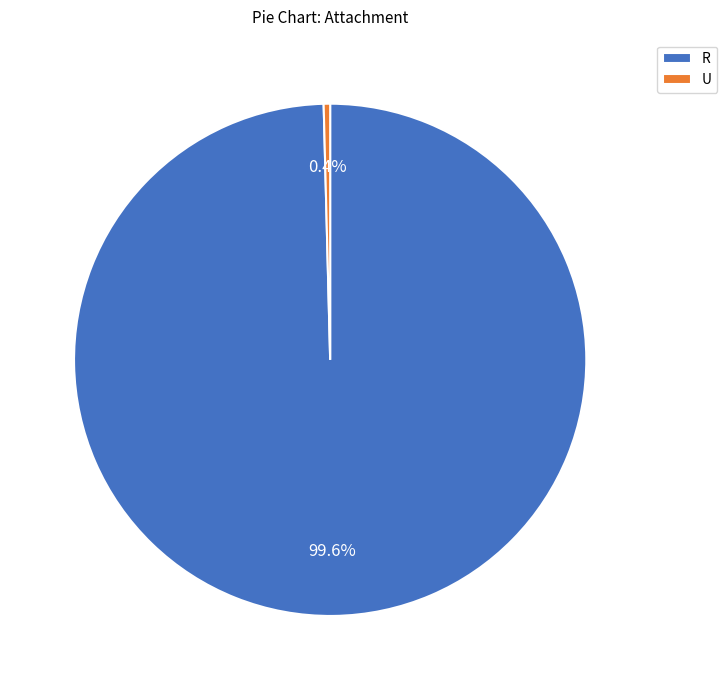

Combined, what portion of the pie is R and U?

100.0%